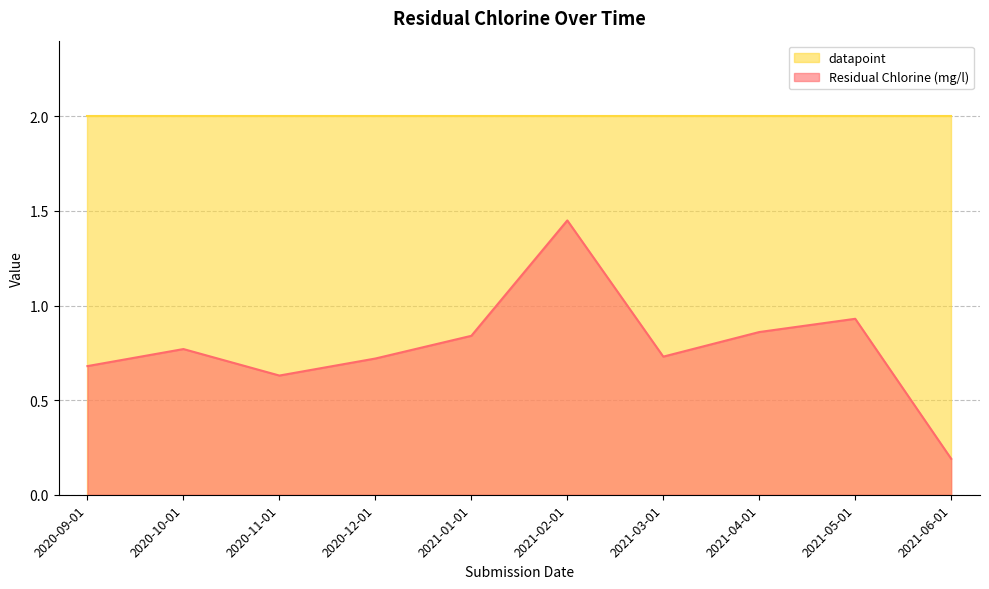

What is the value of the 1st point from the left?

0.7